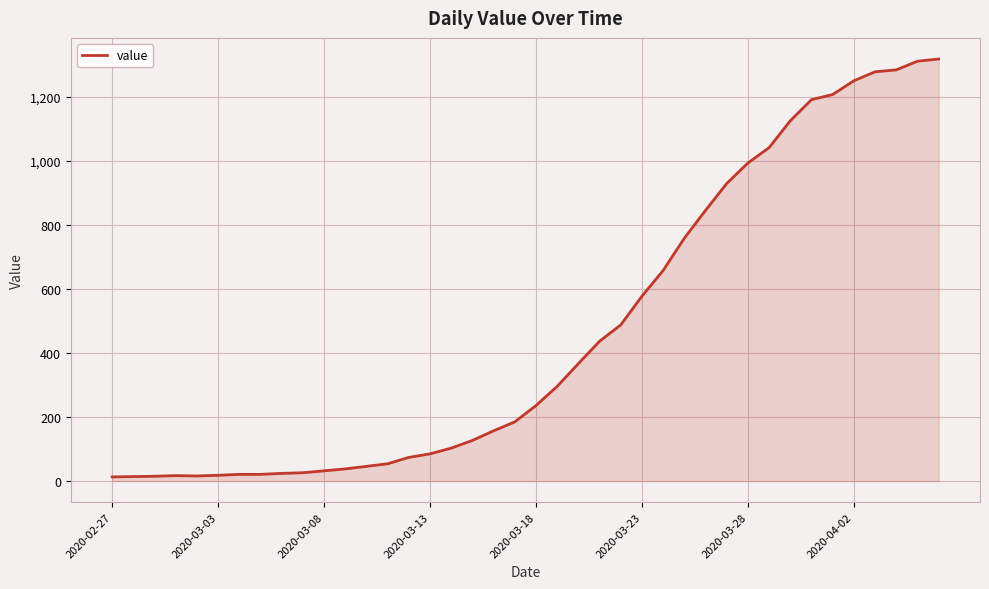

Count the number of categories in the chart.

40